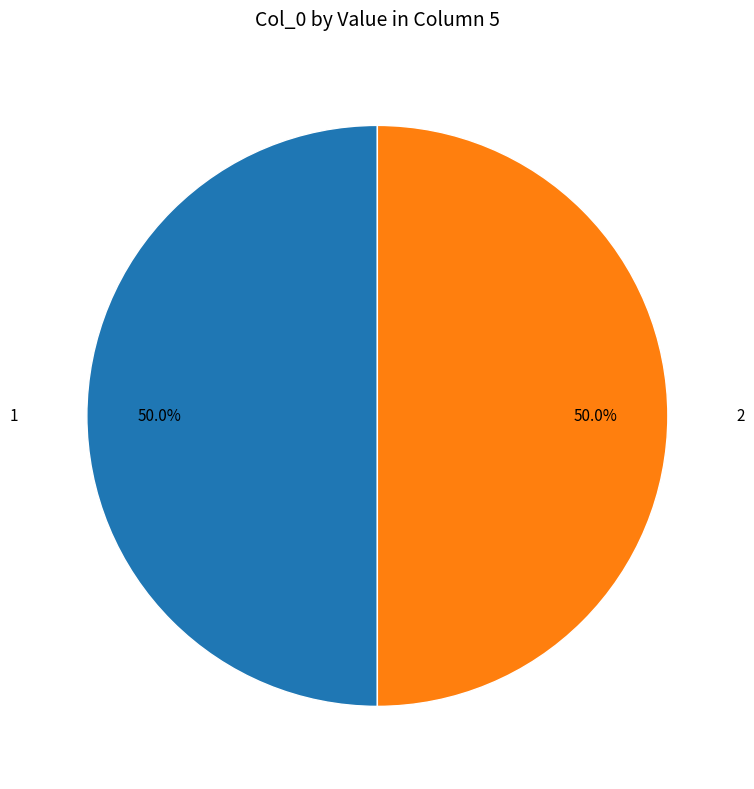

Count the number of slices in the pie.

2